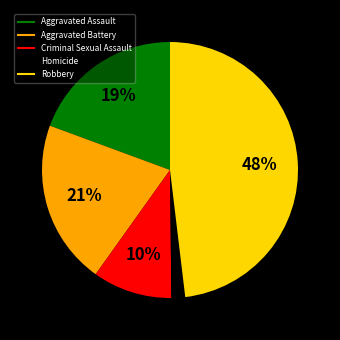

What is the largest slice in the pie chart?

Robbery